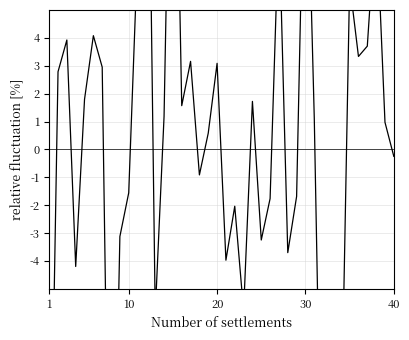

How many points are higher than both their immediate neighbors (excluding endpoints)?

13